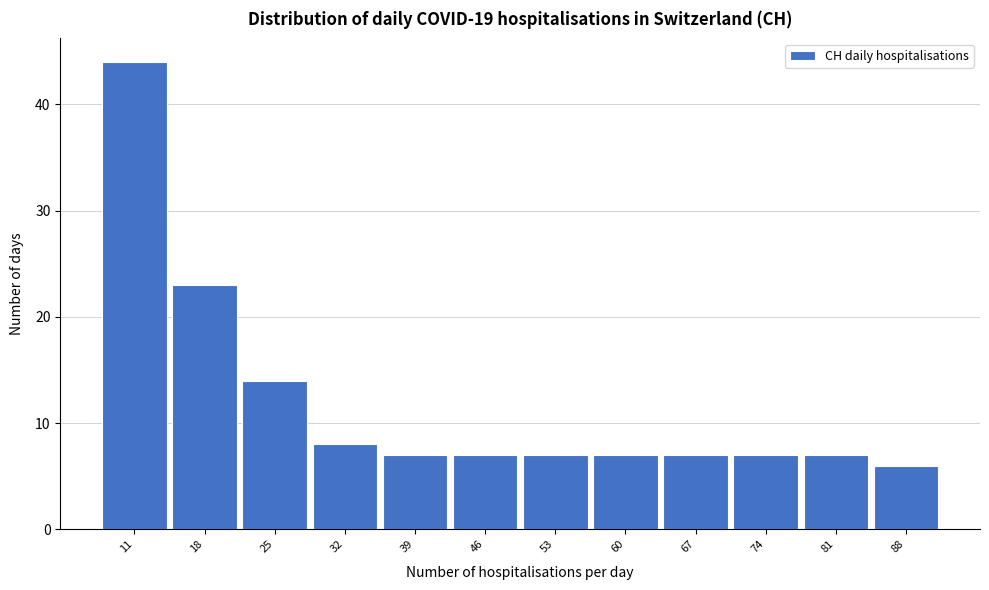

Reading right to left, transcribe all the data shown in this chart.

88=6	81=7	74=7	67=7	60=7	53=7	46=7	39=7	32=8	25=14	18=23	11=44